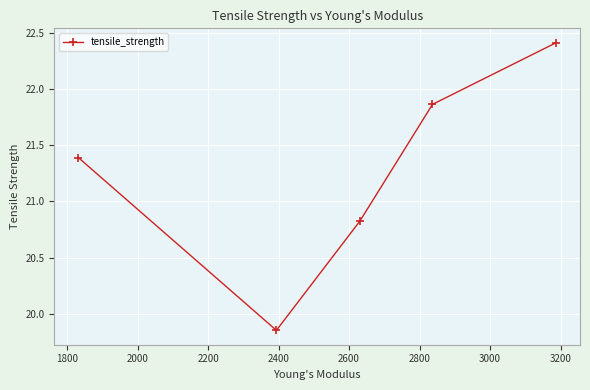

How many interior local valleys (lower than both neighbors) does the data have?

1